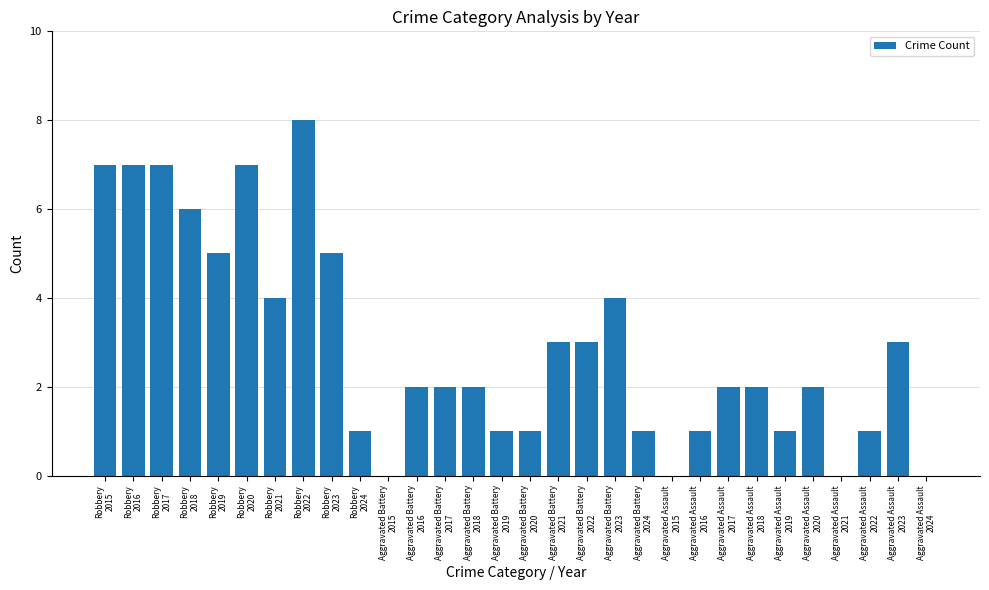

What is the sum of all values?

88